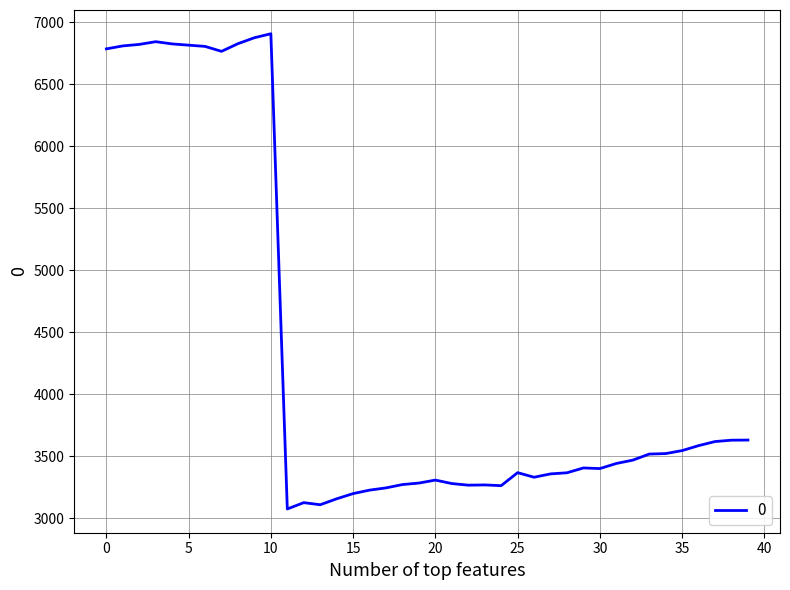

What is the greatest value displayed?

6909